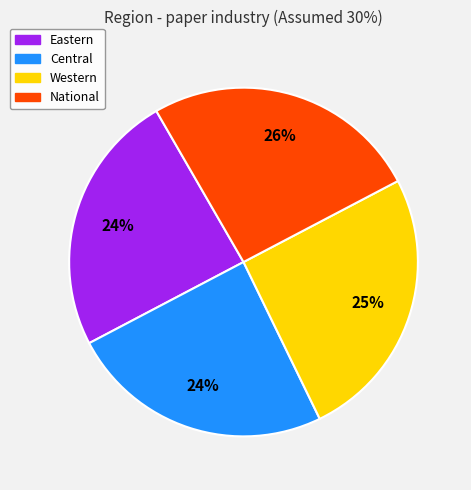

To the nearest percent, what portion does National represent?

26%